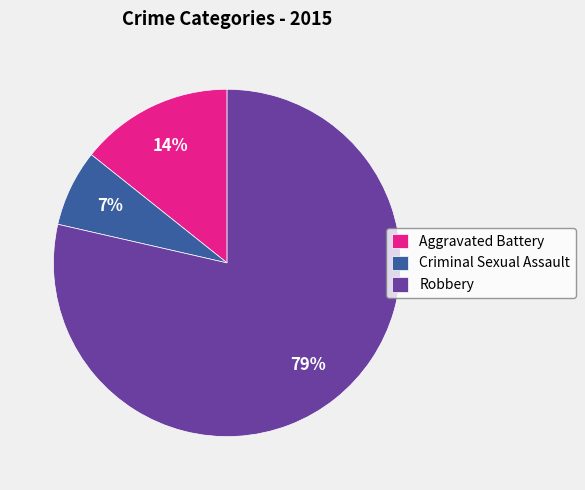

To the nearest percent, what is the average slice percentage?

33%